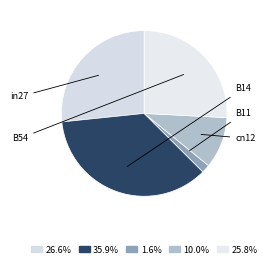

How many segments does this pie chart have?

5